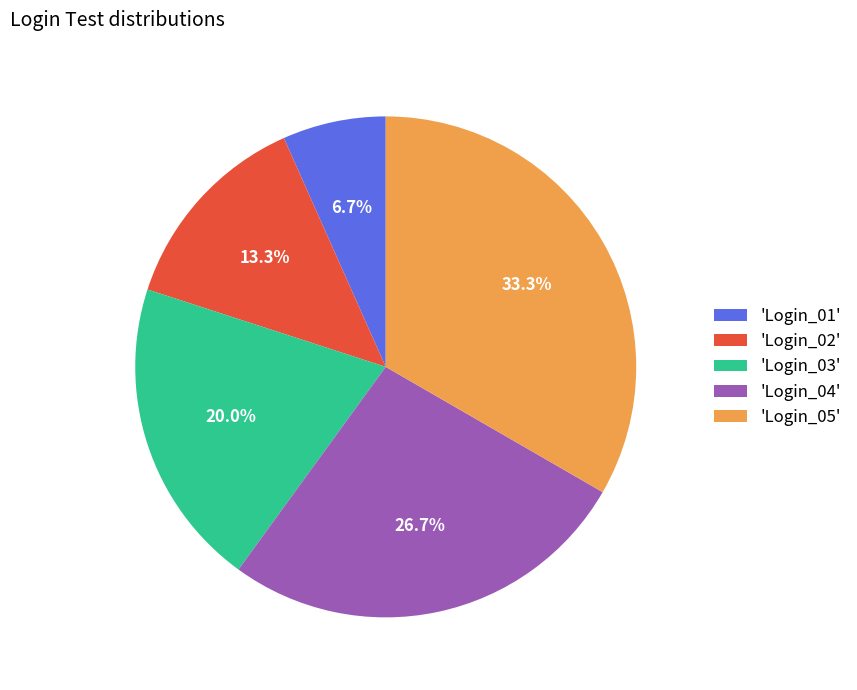

Rank the categories by value from highest to lowest.

'Login_05', 'Login_04', 'Login_03', 'Login_02', 'Login_01'